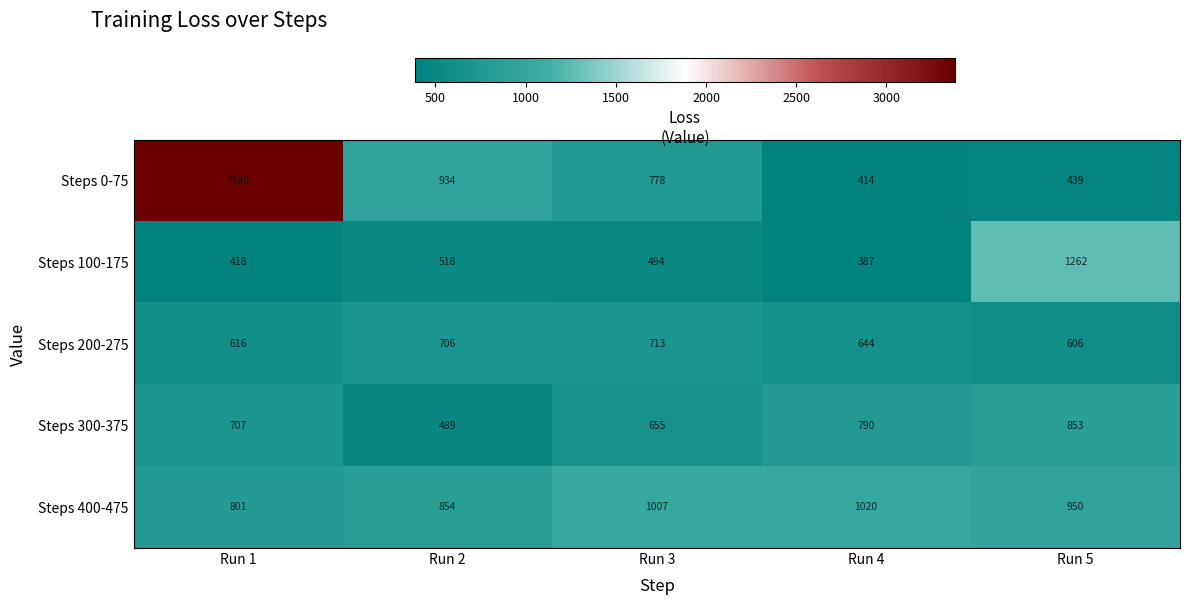

At how many categories does at least one series exceed 1771?

1